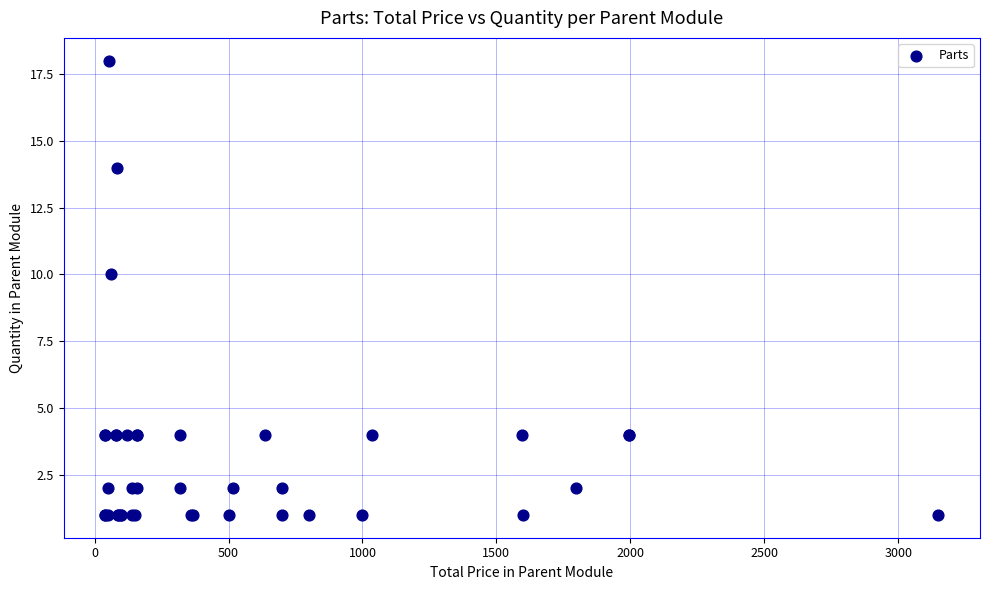

What Y value in the scatter plot is closest to 9?

10